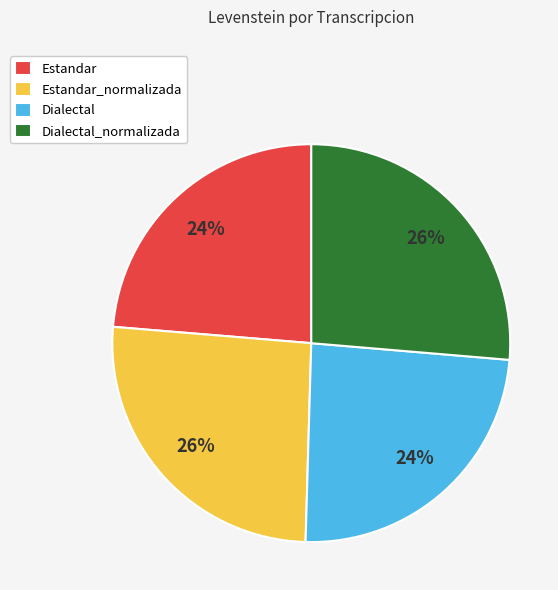

Approximately how many times larger is the value at Dialectal compared to Estandar_normalizada?

0.9